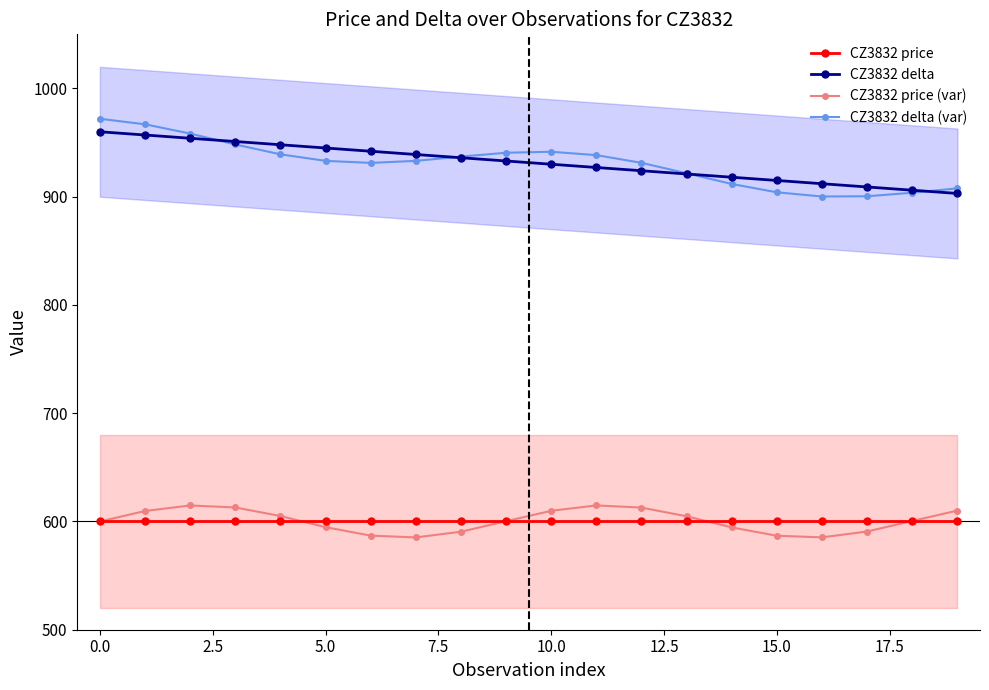

True or false: CZ3832 delta and CZ3832 price (var) intersect in this chart.

False